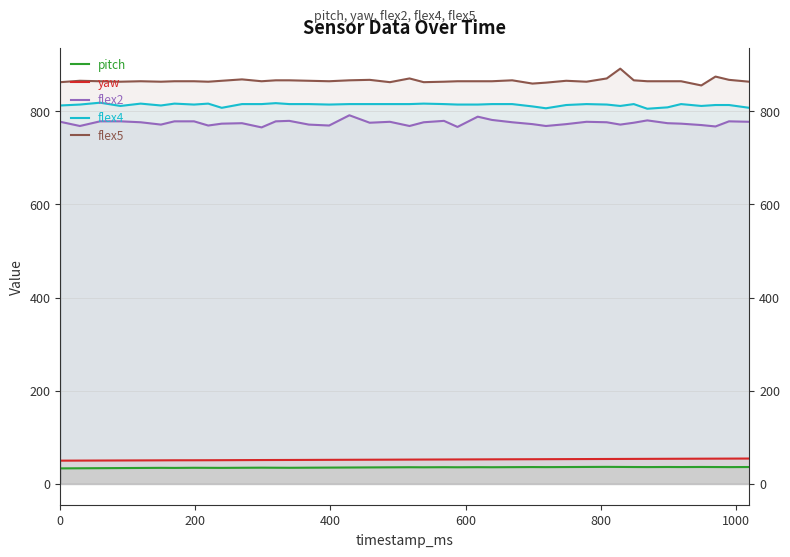

True or false: flex2 and flex5 intersect in this chart.

False